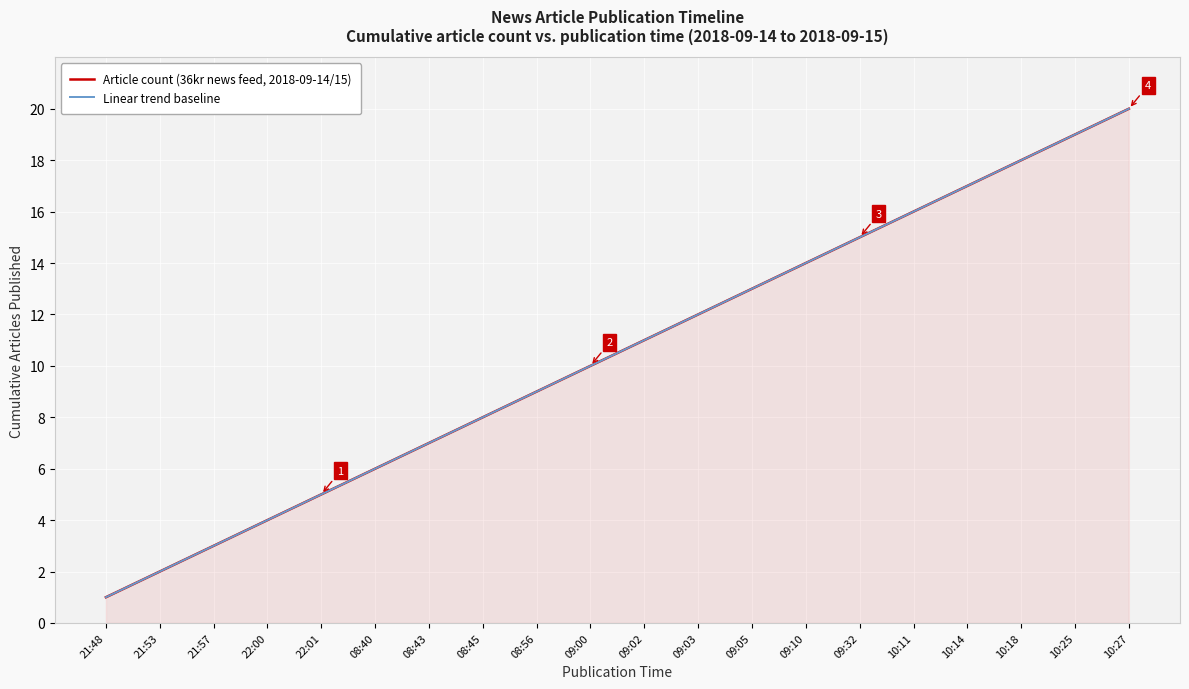

What is the difference between the maximum and minimum values in the Article count (36kr news feed, 2018-09-14/15) series?

19